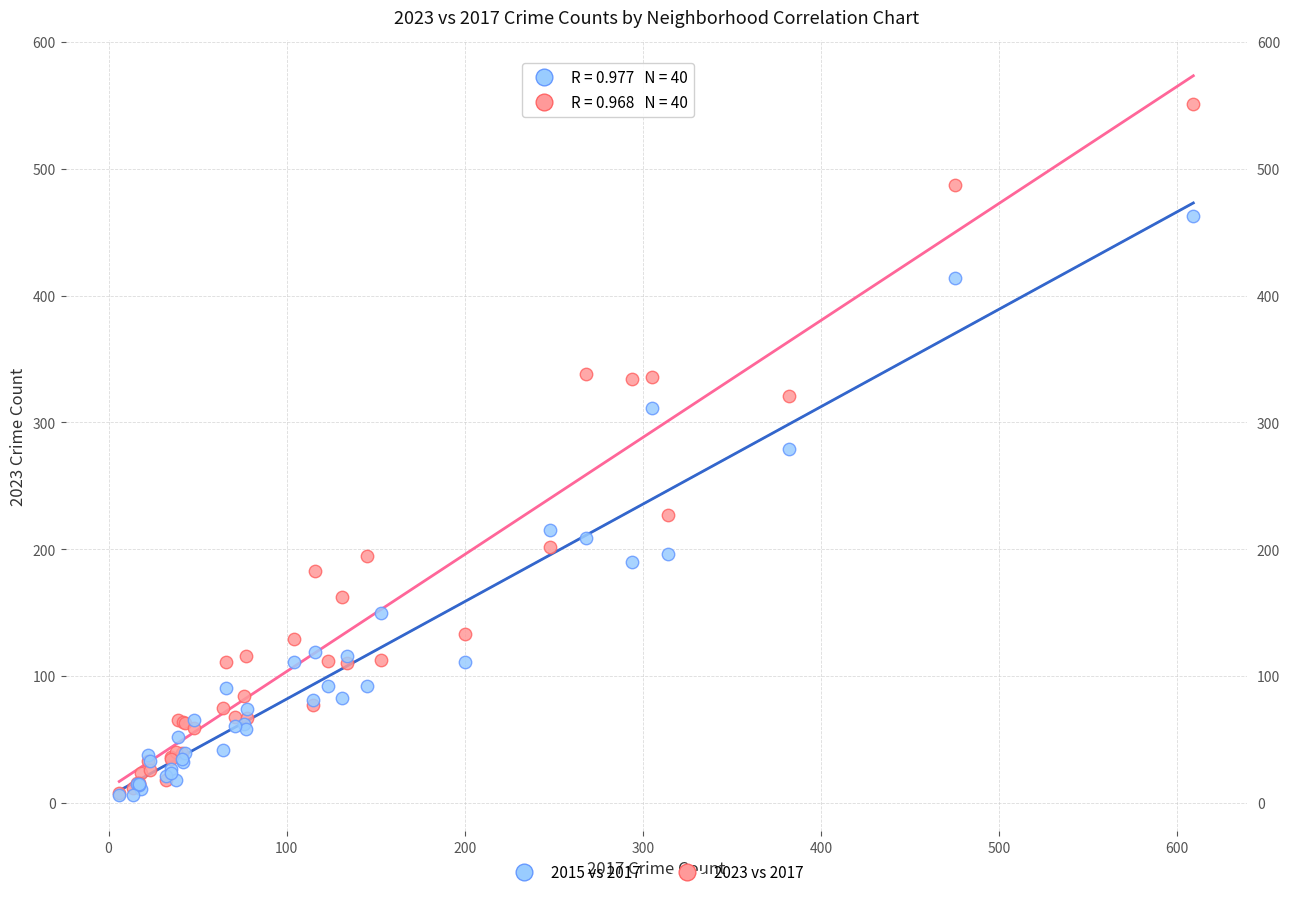

In the 2015 vs 2017 series, what Y value is closest to 234?

215